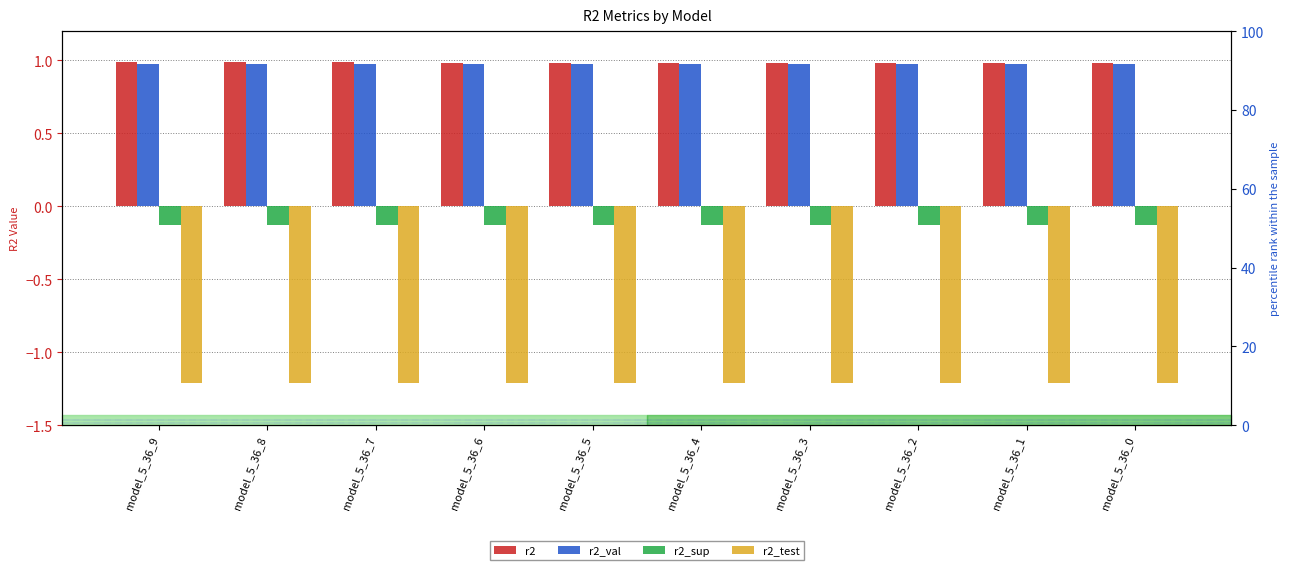

Reading right to left, what are all the values shown in this chart?

r2: 1.0	1.0	1.0	1.0	1.0	1.0	1.0	1.0	1.0	1.0
r2_val: 1.0	1.0	1.0	1.0	1.0	1.0	1.0	1.0	1.0	1.0
r2_sup: -0.1	-0.1	-0.1	-0.1	-0.1	-0.1	-0.1	-0.1	-0.1	-0.1
r2_test: -1.2	-1.2	-1.2	-1.2	-1.2	-1.2	-1.2	-1.2	-1.2	-1.2